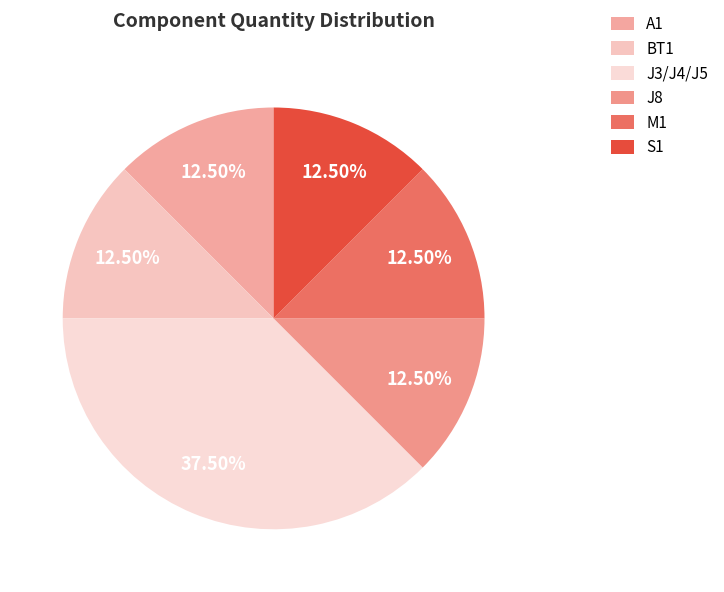

Does M1 account for over 50% of the chart?

No